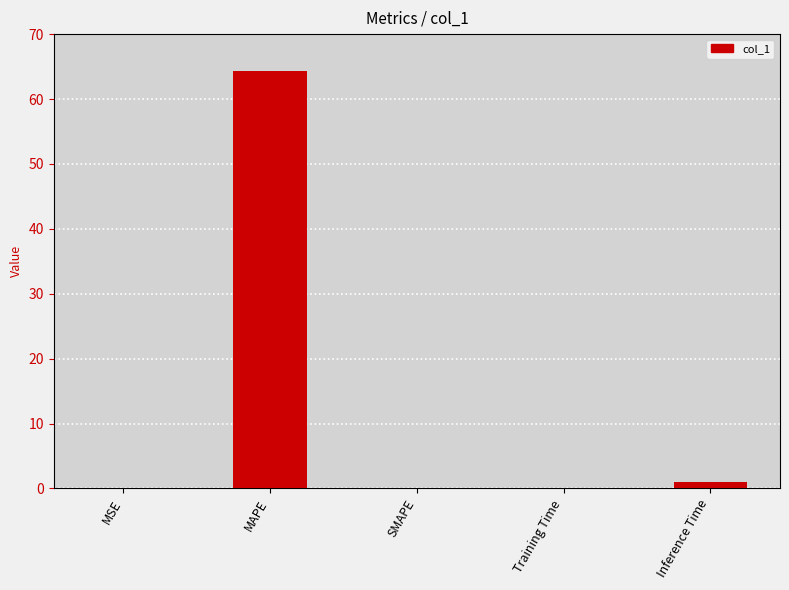

What is the sum of all values?

65.4